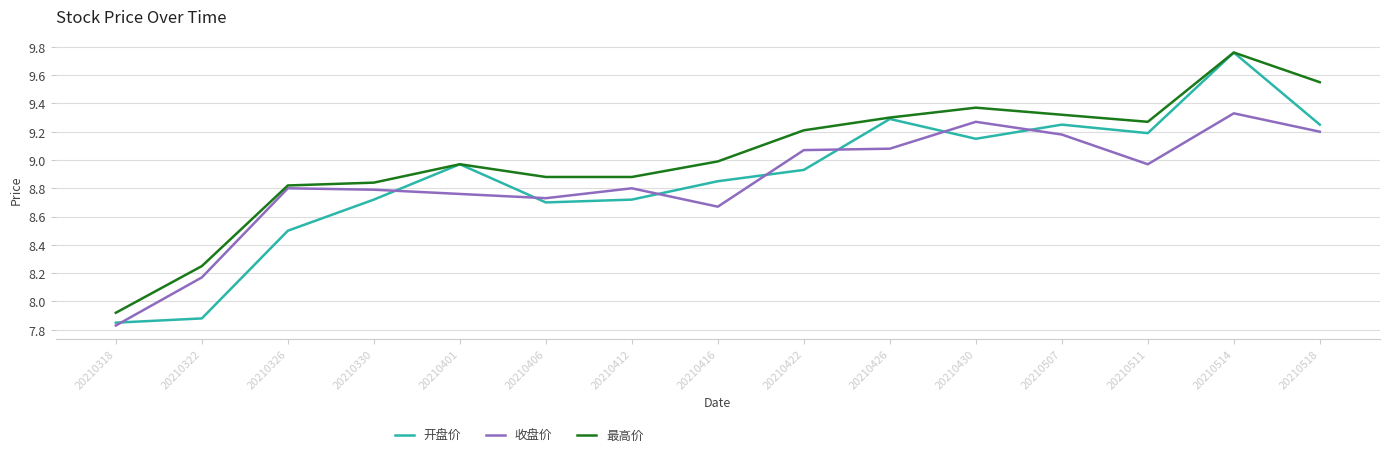

Which series has the widest spread of values?

开盘价